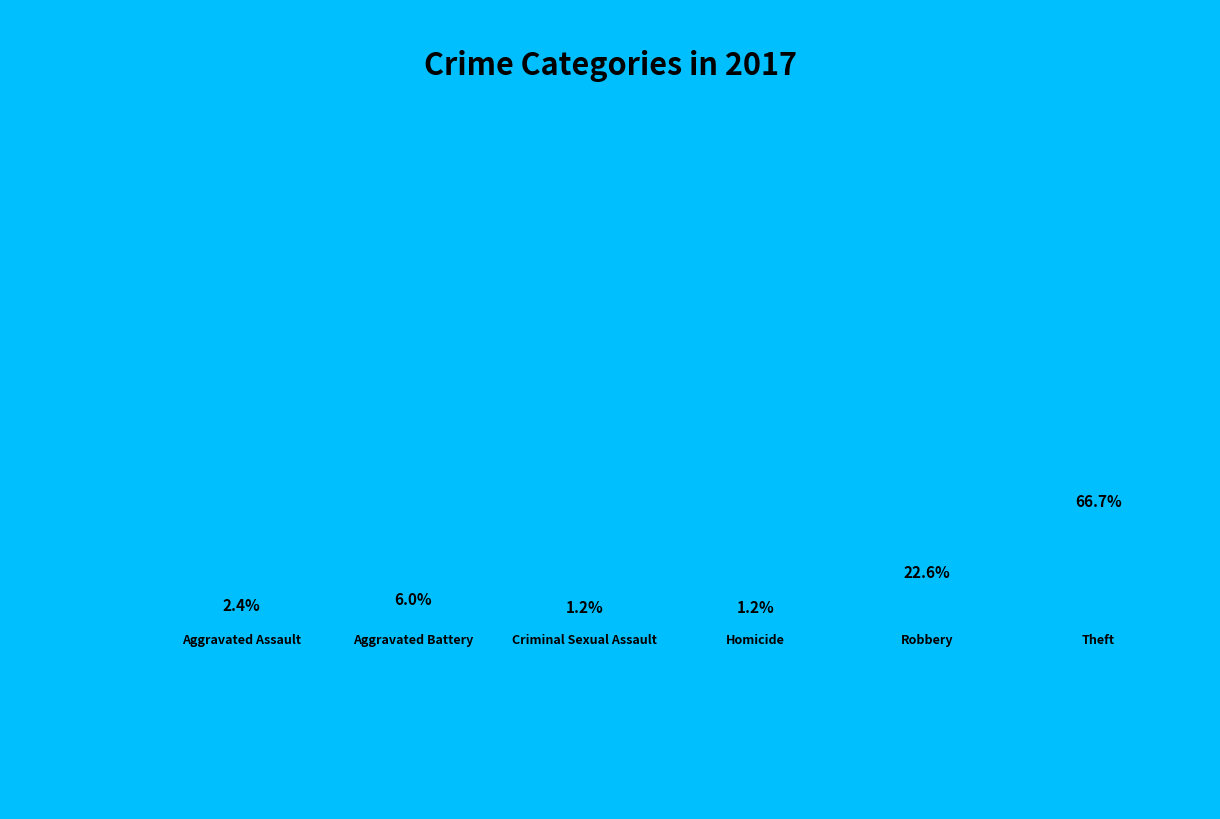

Rank the categories by value from highest to lowest.

Theft, Robbery, Aggravated Battery, Aggravated Assault, Criminal Sexual Assault, Homicide